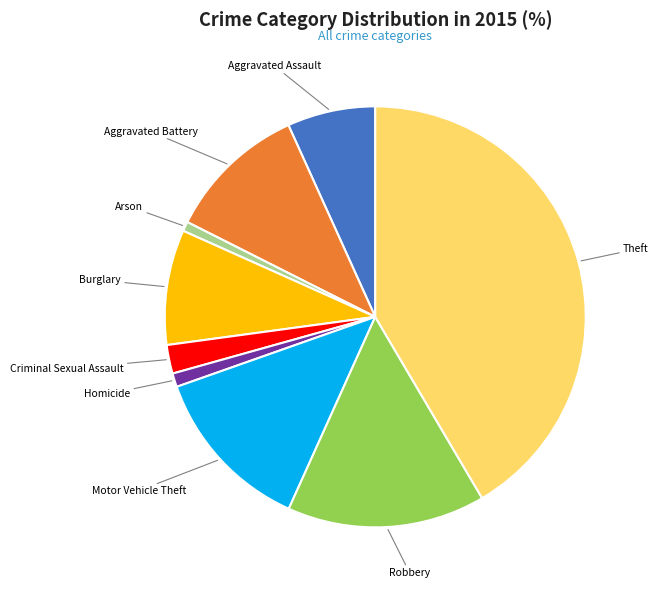

Is Motor Vehicle Theft the majority of the pie?

No